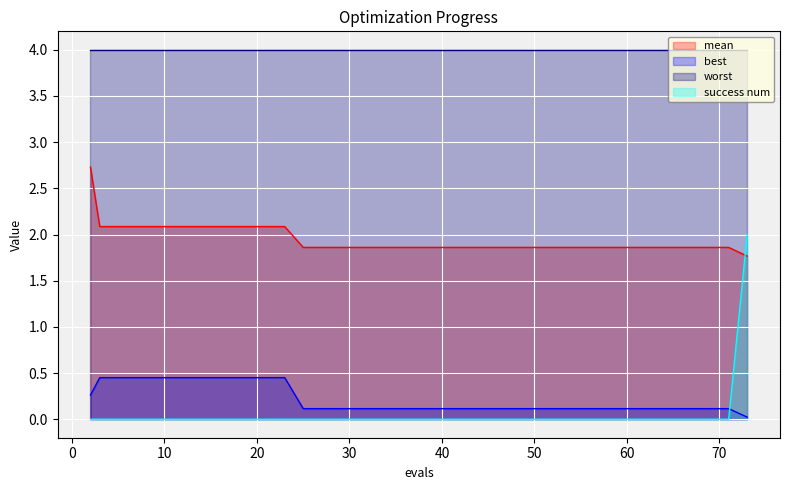

At how many categories does at least one series exceed 1?

40